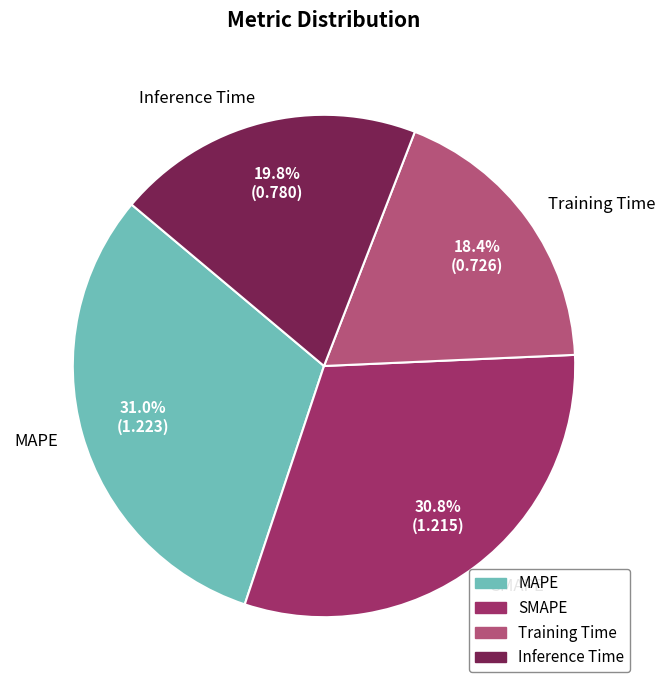

To the nearest percent, what is the average slice percentage?

25%